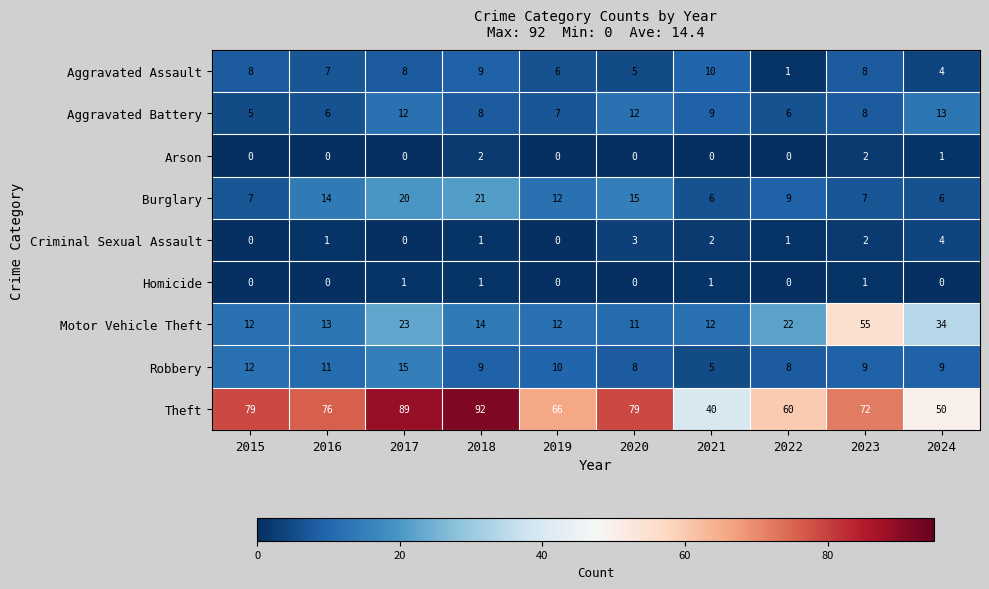

Count the number of data series in this chart.

9